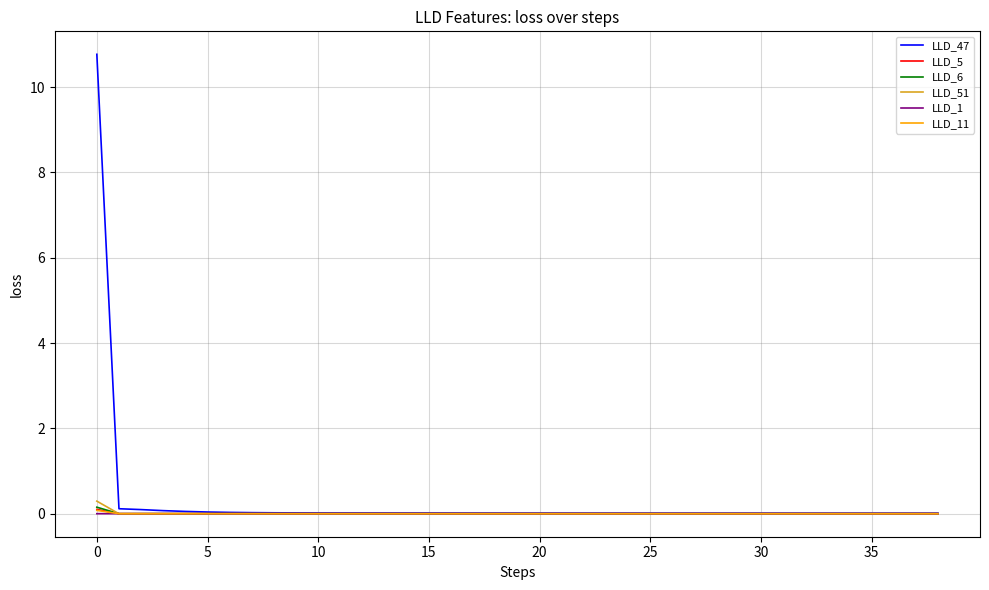

What is the greatest value displayed?

10.8